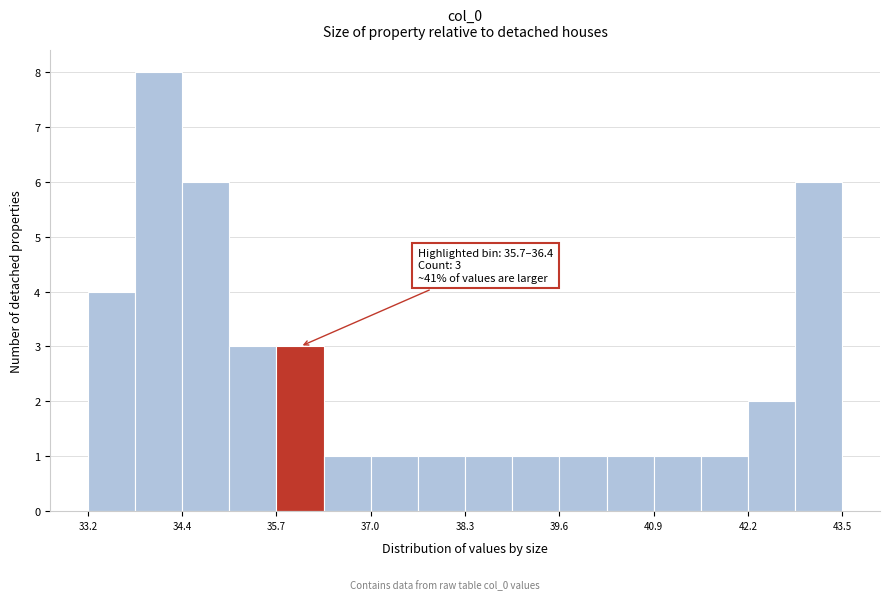

Around what value on the x-axis is the tallest bar? Give the approximate position of its centre, as read against the axis.

34.2